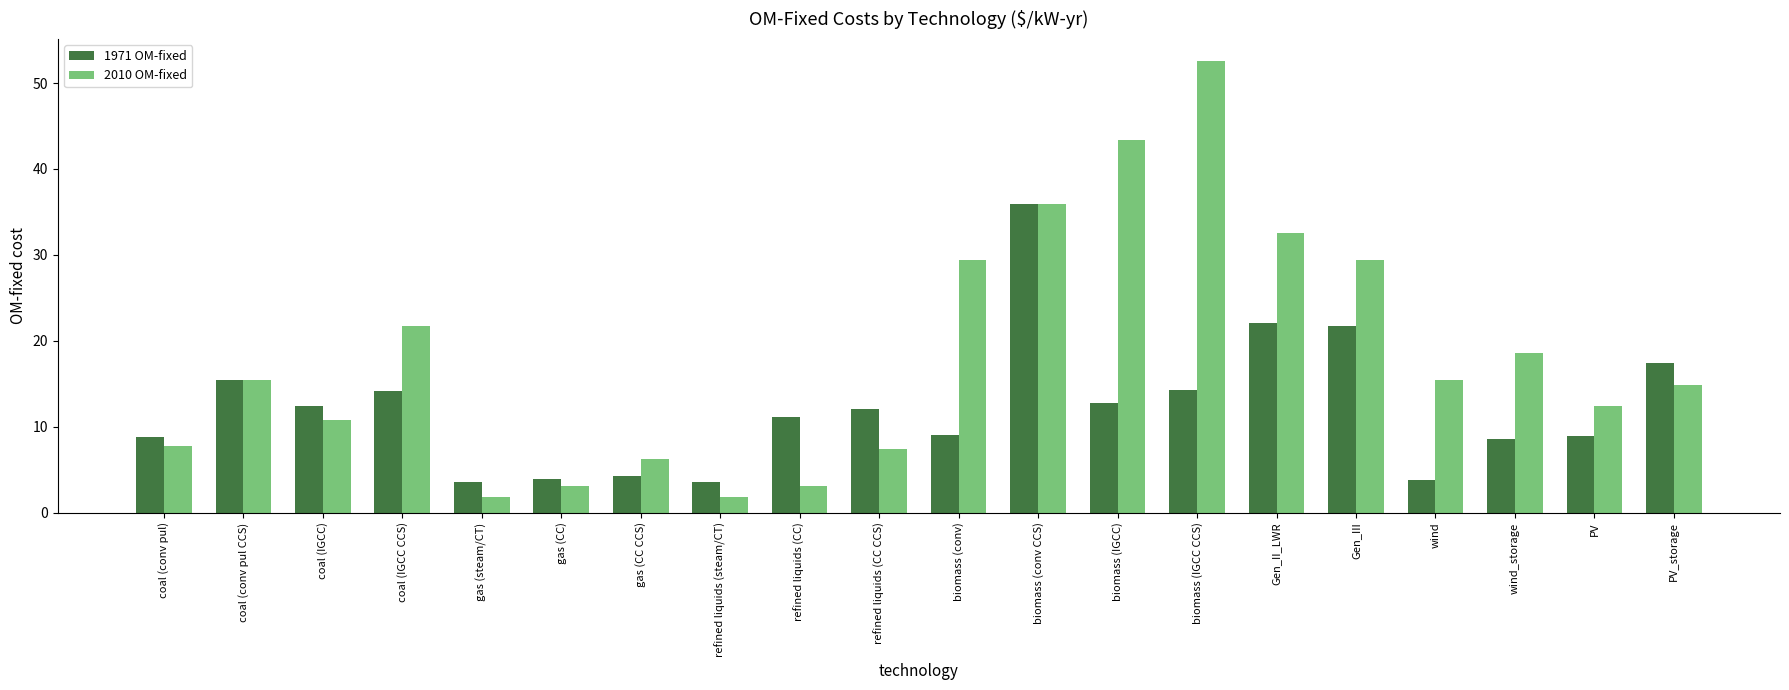

What is the average value of the 2010 OM-fixed series?

18.2